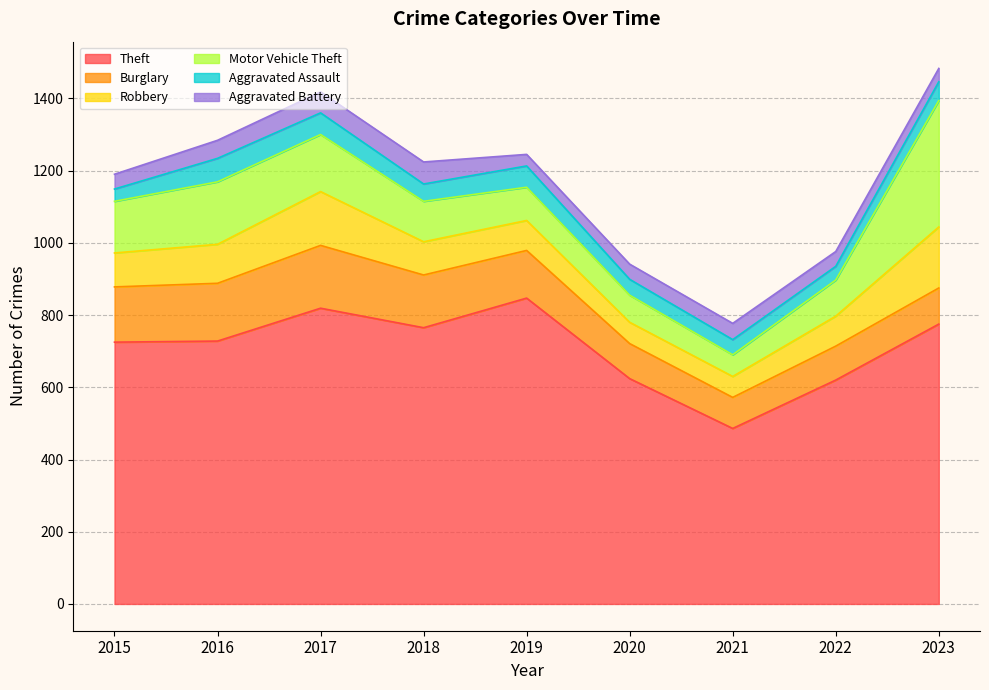

Which series has the largest total across all categories?

Theft